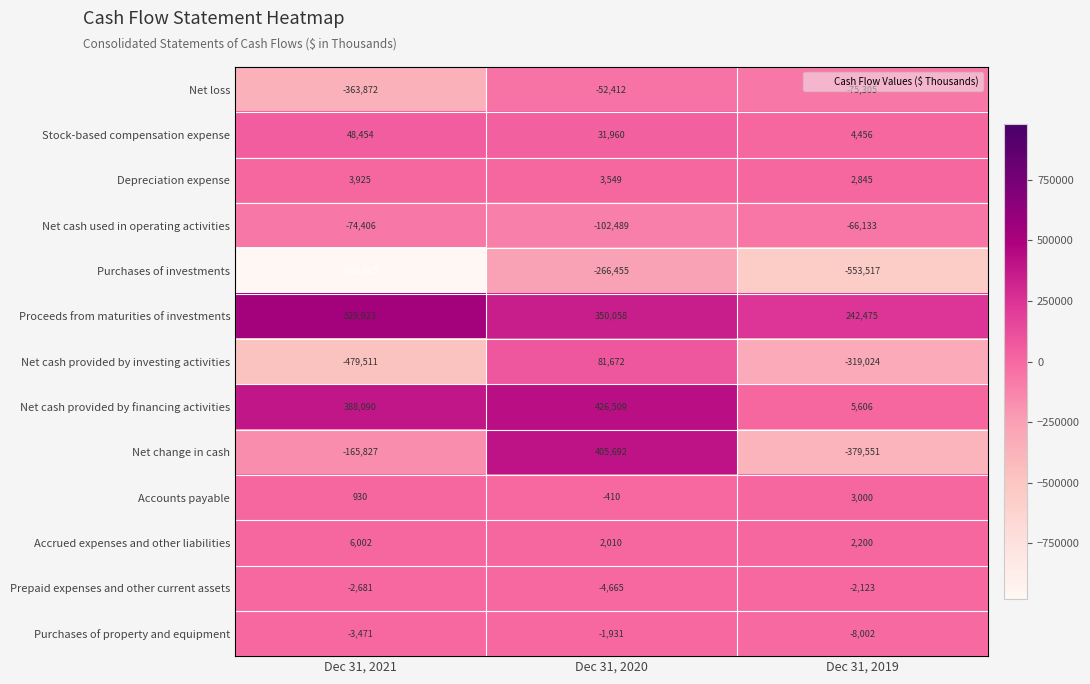

What is the minimum value for Net cash provided by financing activities?

5606